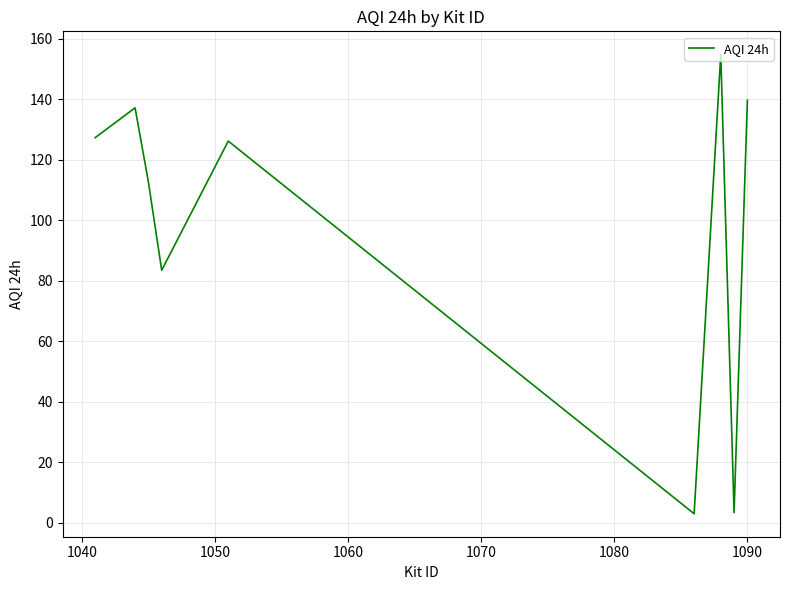

What is the difference between the maximum and minimum values?

151.9